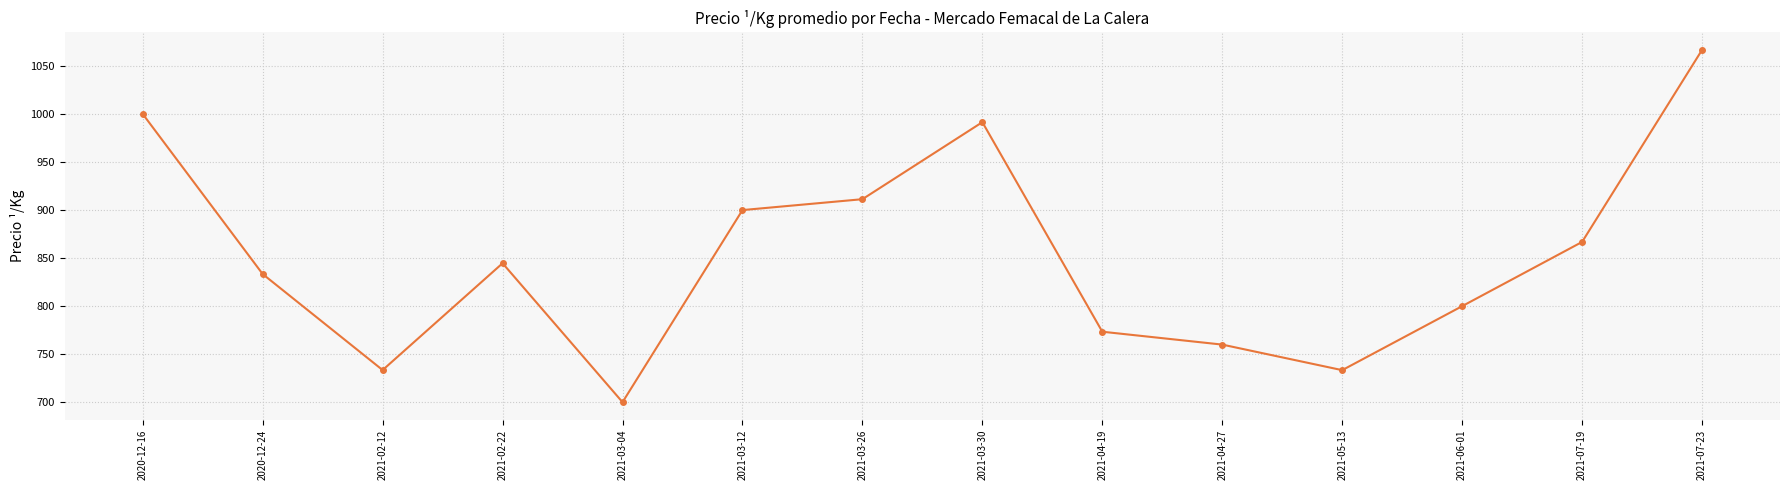

What position from the left is 2021-05-13?

11